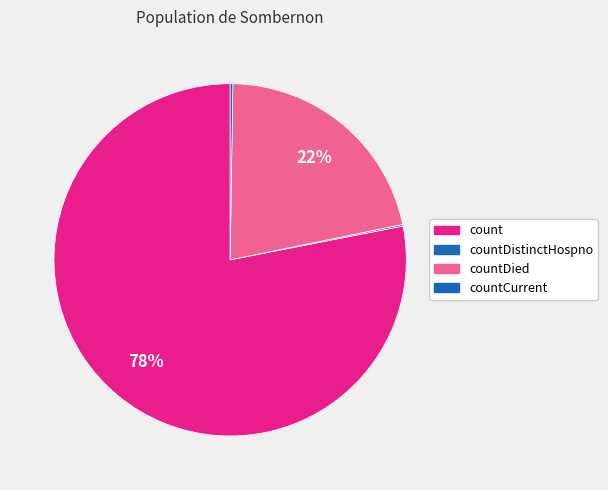

To the nearest percent, what is the difference between the largest and smallest slice percentages?

78%